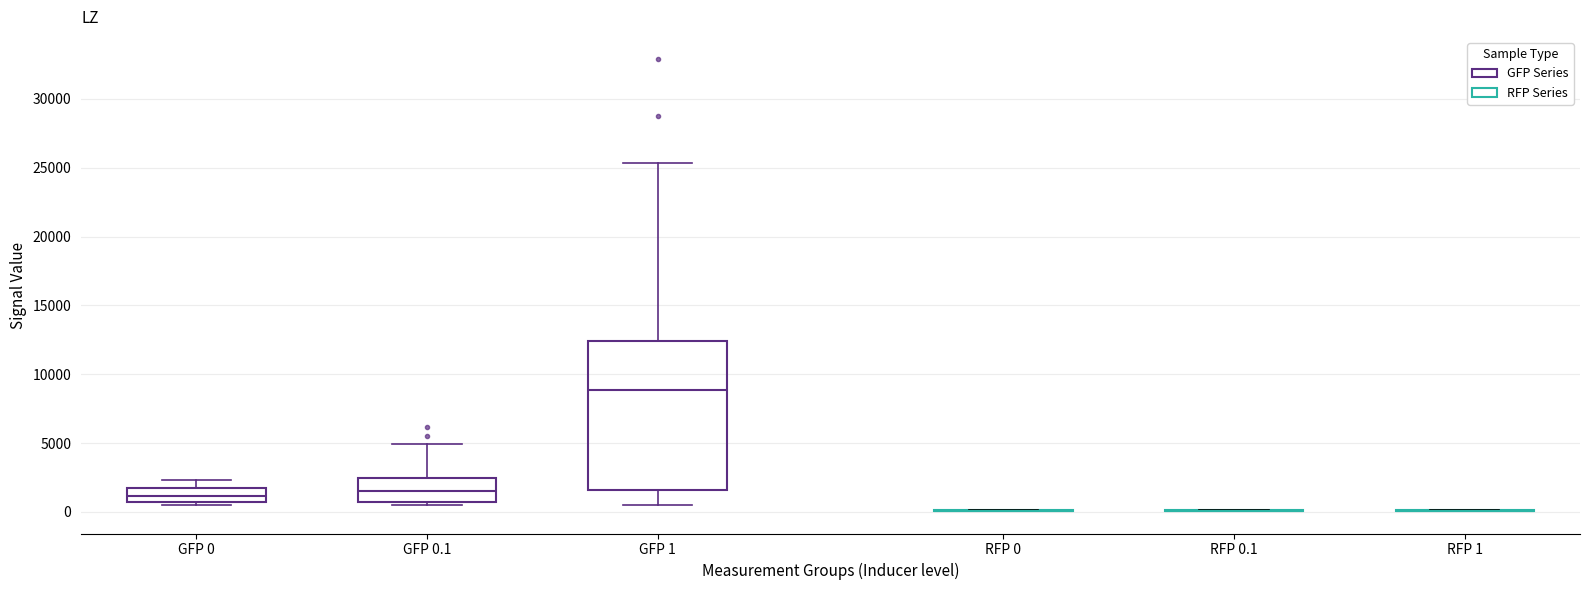

Reading left to right, transcribe this box plot: for each box, give where its median line is, the range the box spans, and where its two whiskers end, as read against the y-axis. The values are not printed on the chart, so give them approximately, as read against the axis.

GFP 0: median 1000, box 500 to 1500, whiskers 500 (just below the box's lower edge) to 2500
GFP 0.1: median 1500, box 500 to 2500, whiskers 500 (just below the box's lower edge) to 5000
GFP 1: median 9000, box 1500 to 12500, whiskers 500 to 25500
RFP 0: box collapsed to a line at 0, whiskers 0 to 0
RFP 0.1: box collapsed to a line at 0, whiskers 0 to 0
RFP 1: box collapsed to a line at 0, whiskers 0 to 0